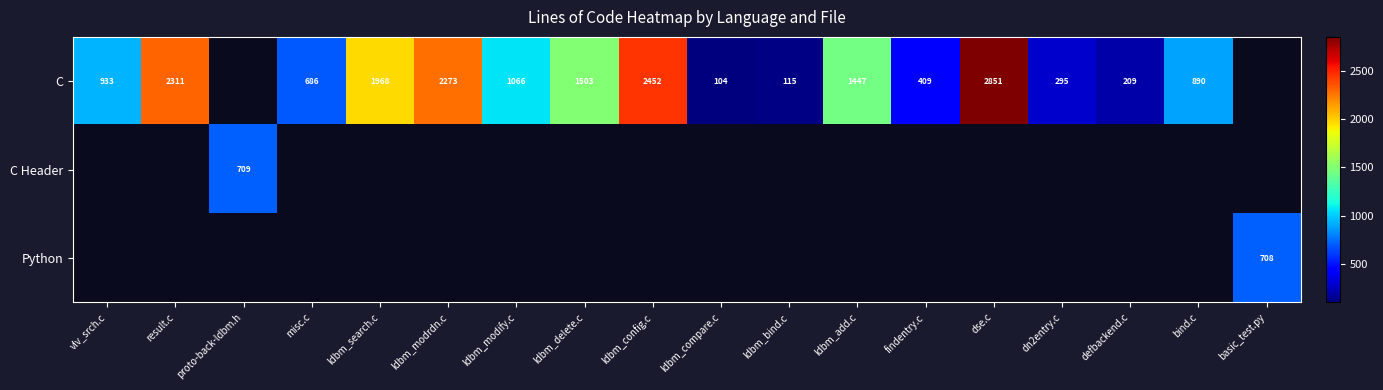

Is it true that C equals 104 at ldbm_compare.c?

True